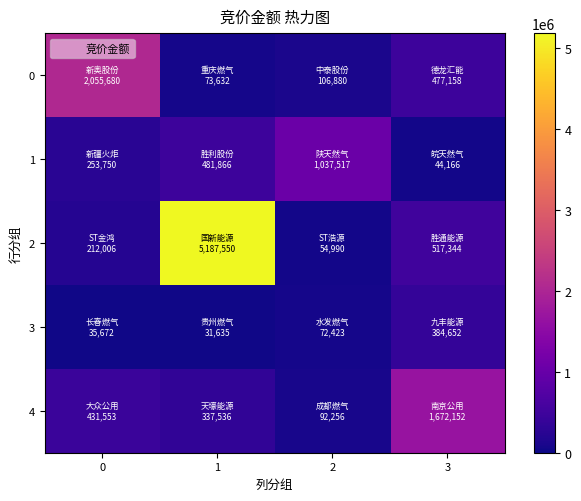

Which series has the largest range (max minus min)?

2